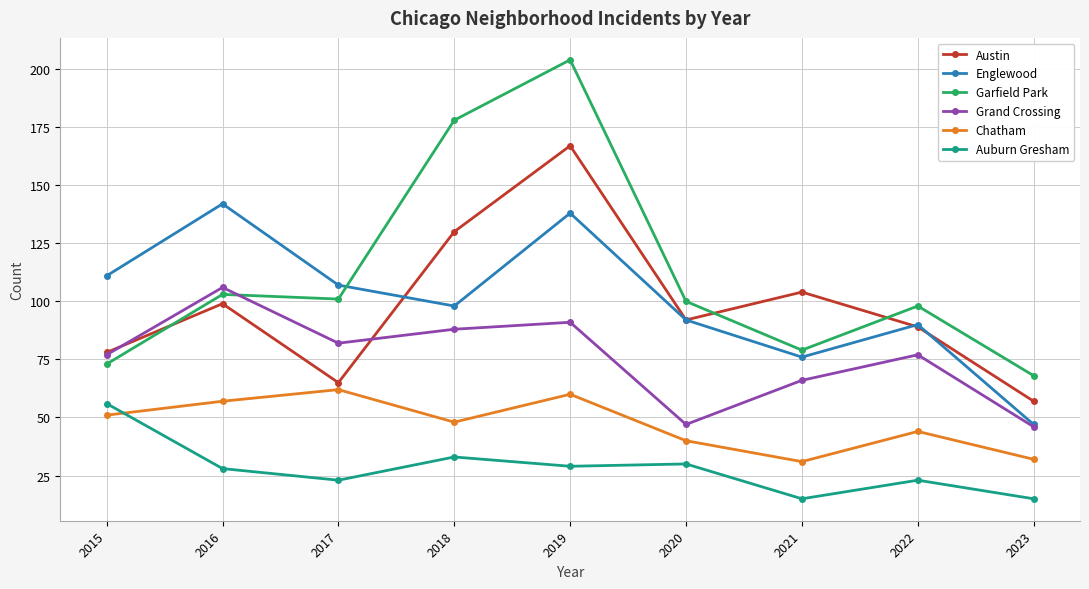

Does the chart display data point markers on the line(s)?

Yes